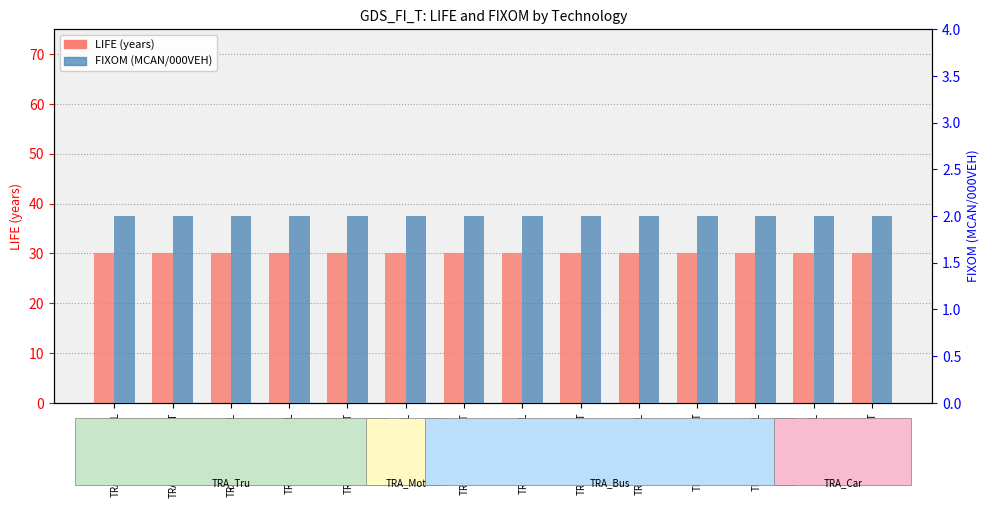

What value does the FIXOM (MCAN/000VEH) series have at TRA_Tru_HT_DST?

2